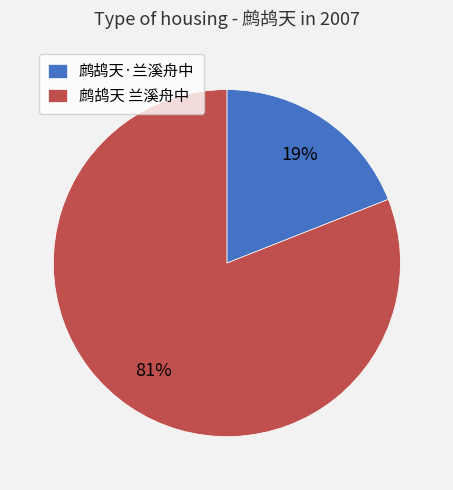

Is 鹧鸪天 兰溪舟中 the majority of the pie?

Yes